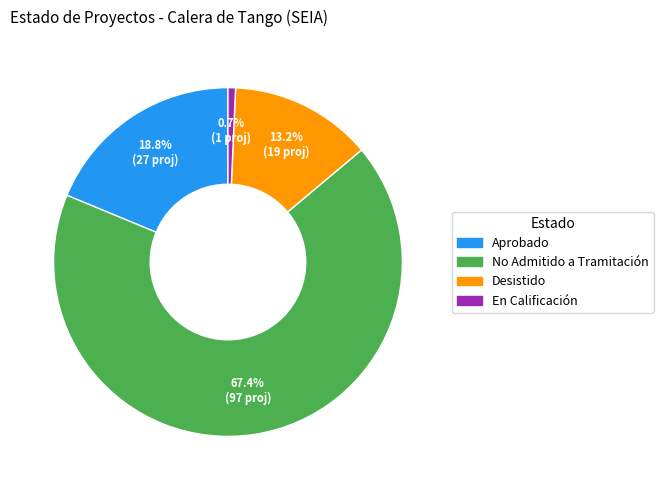

Is there any slice that represents more than half of the pie?

Yes